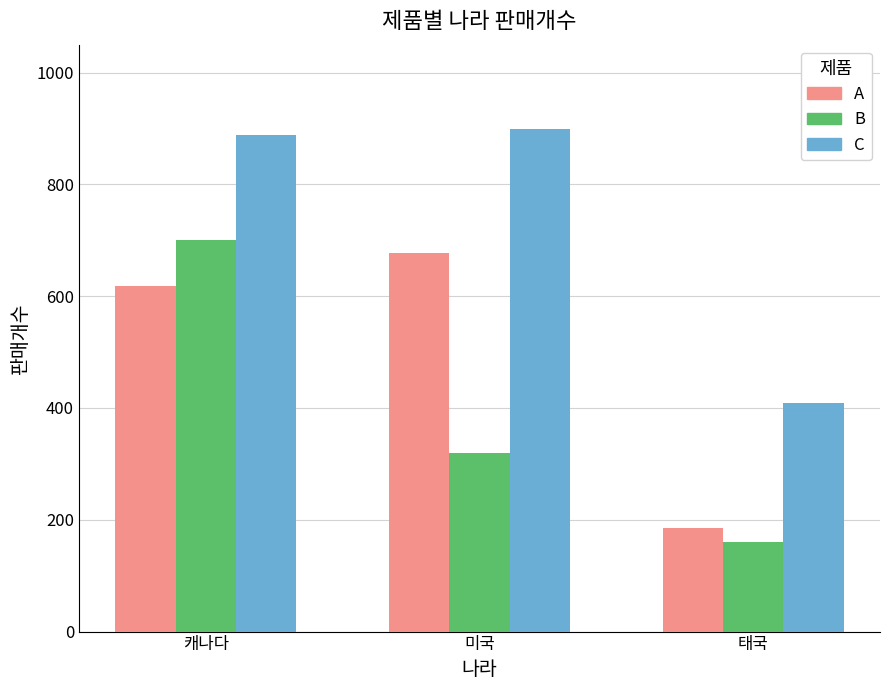

Between 캐나다 and 태국, which series saw the biggest shift?

B